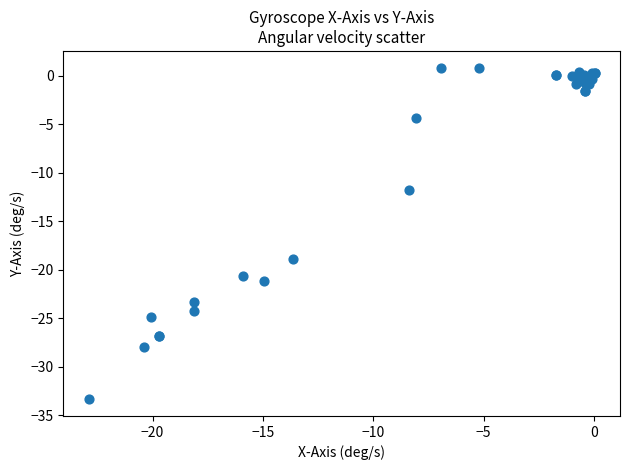

What Y value in the scatter plot is closest to -16?

-18.9